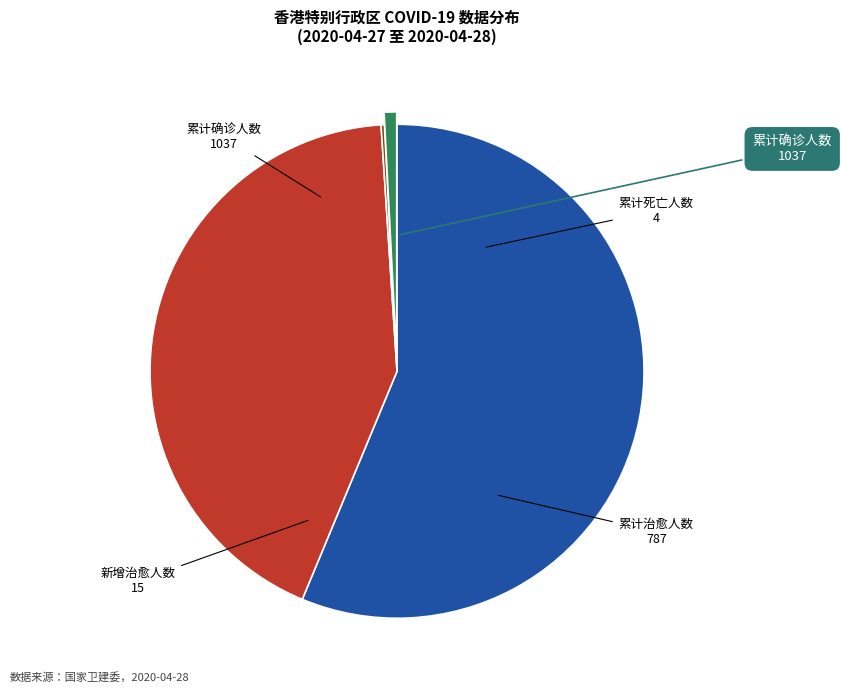

What is the ratio of the value at 累计确诊人数 to the value at 累计治愈人数?

1.3